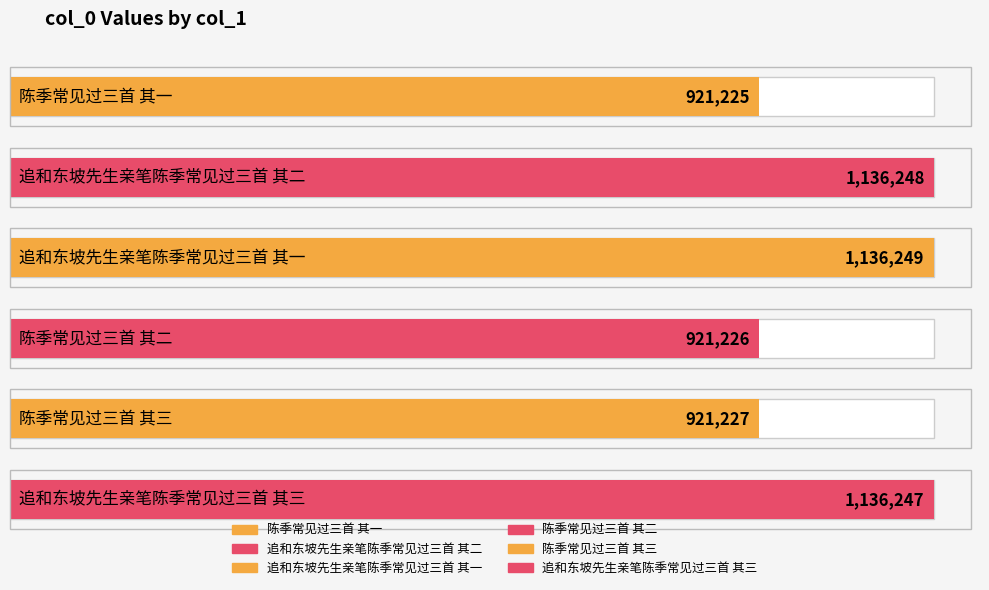

What is the sum of the values at 陈季常见过三首 其三 and 陈季常见过三首 其一?

1842452